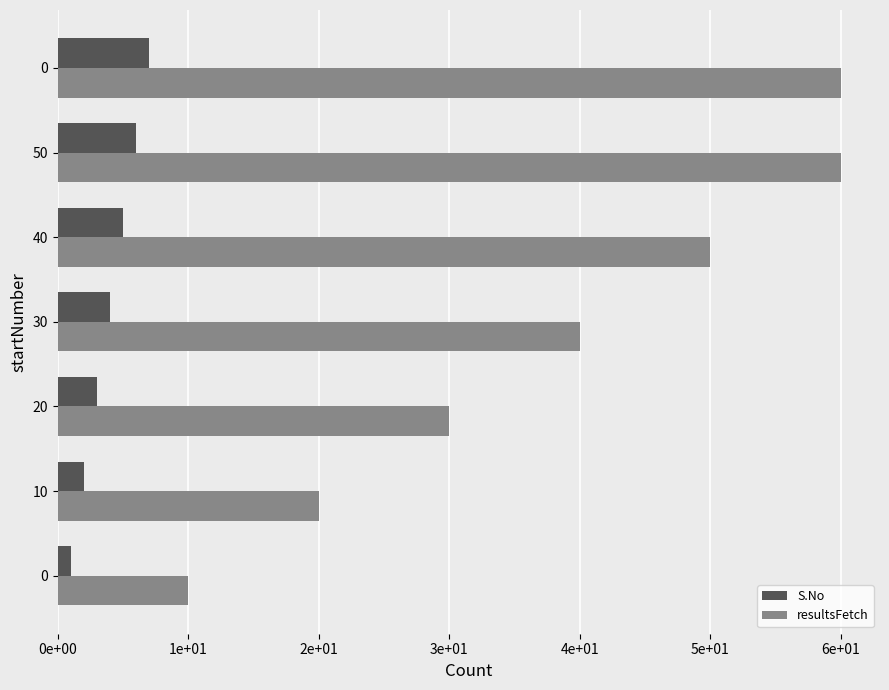

What is the sum of all S.No values?

28